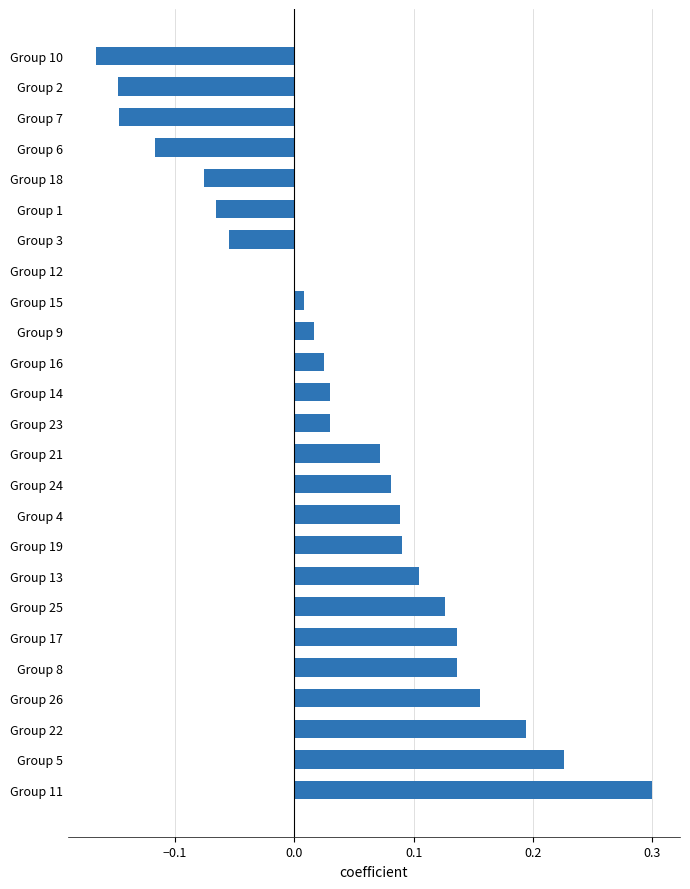

Which has a higher value, Group 1 or Group 24?

Group 24